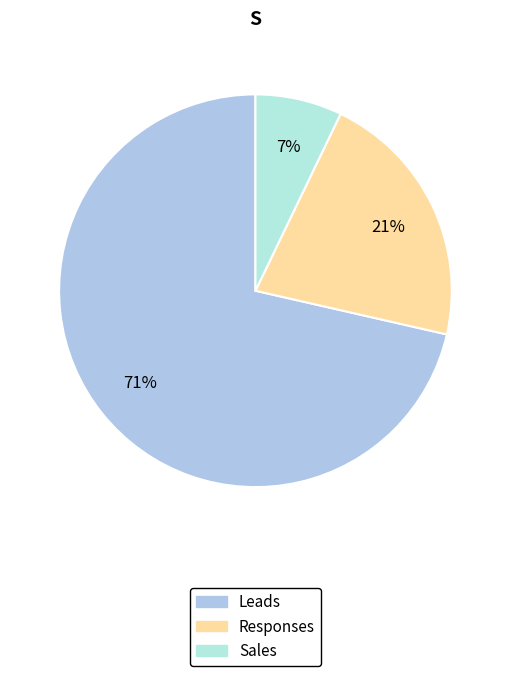

Does Leads account for over 50% of the chart?

Yes